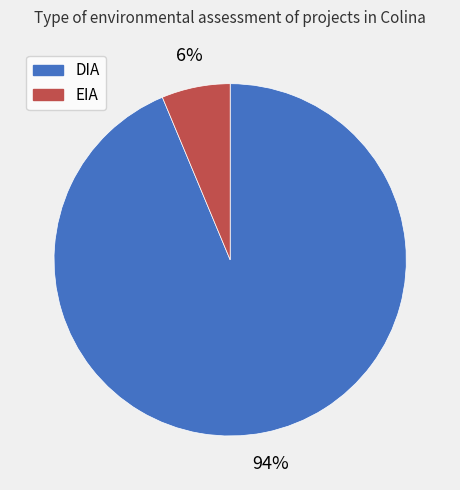

True or false: EIA accounts for 14% of the total.

False